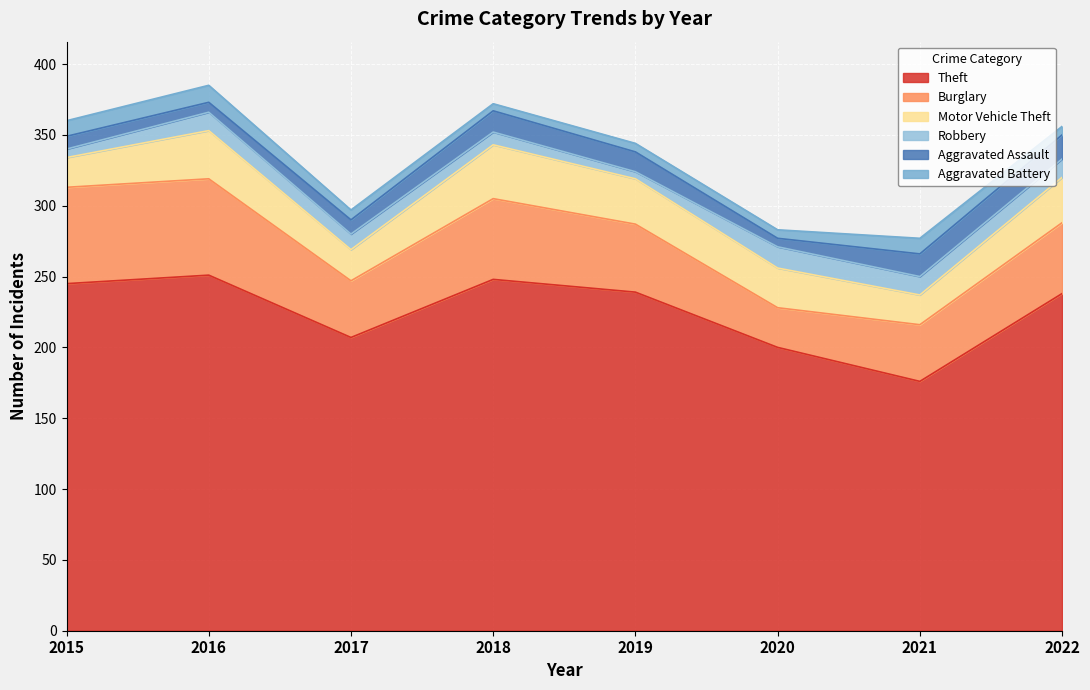

What is the smallest value displayed?

5